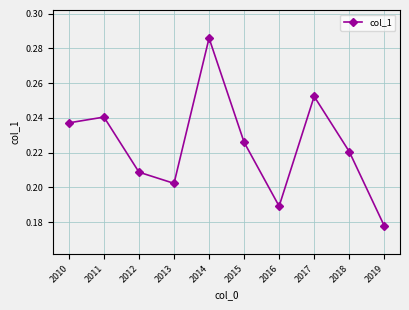

How many series are shown in this chart?

1